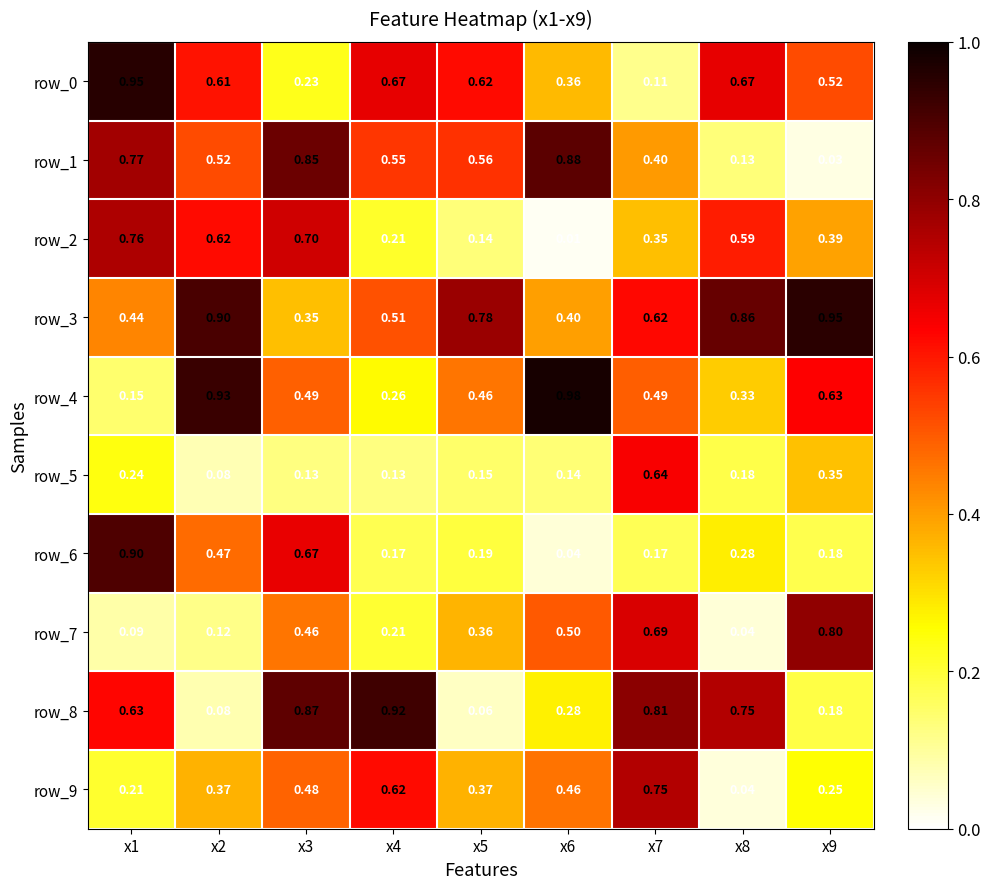

Is the value of row_5 at x6 greater than the value of row_3 at x9?

No